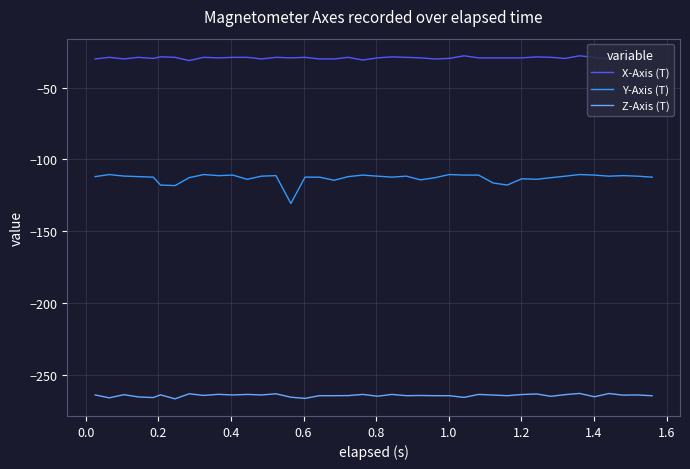

Which series has the largest total across all categories?

X-Axis (T)